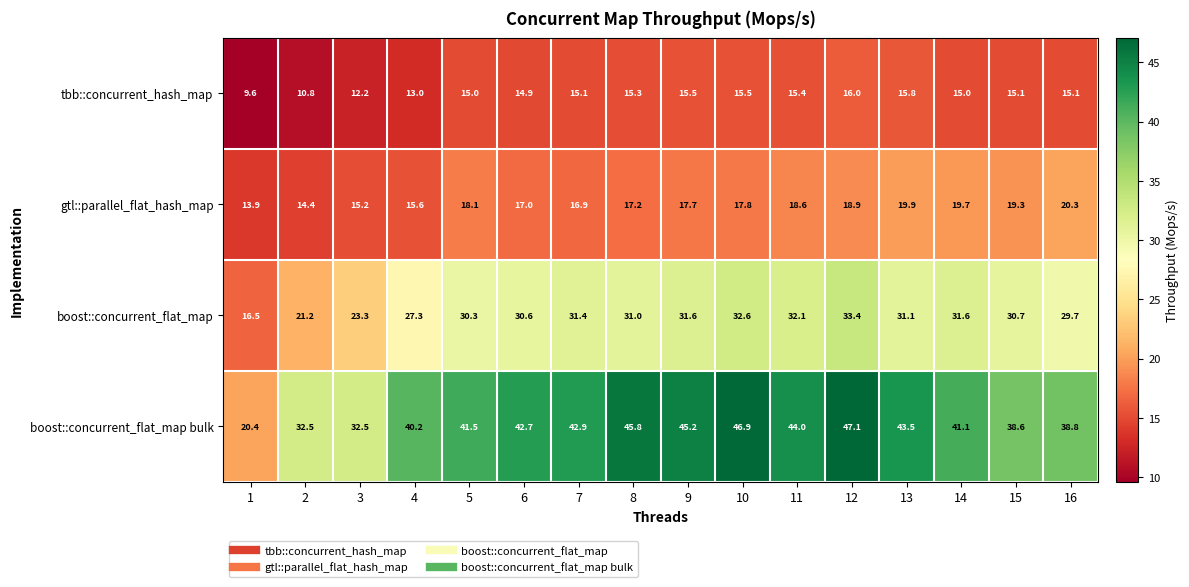

Which series changed the most between 4 and 12?

boost::concurrent_flat_map bulk